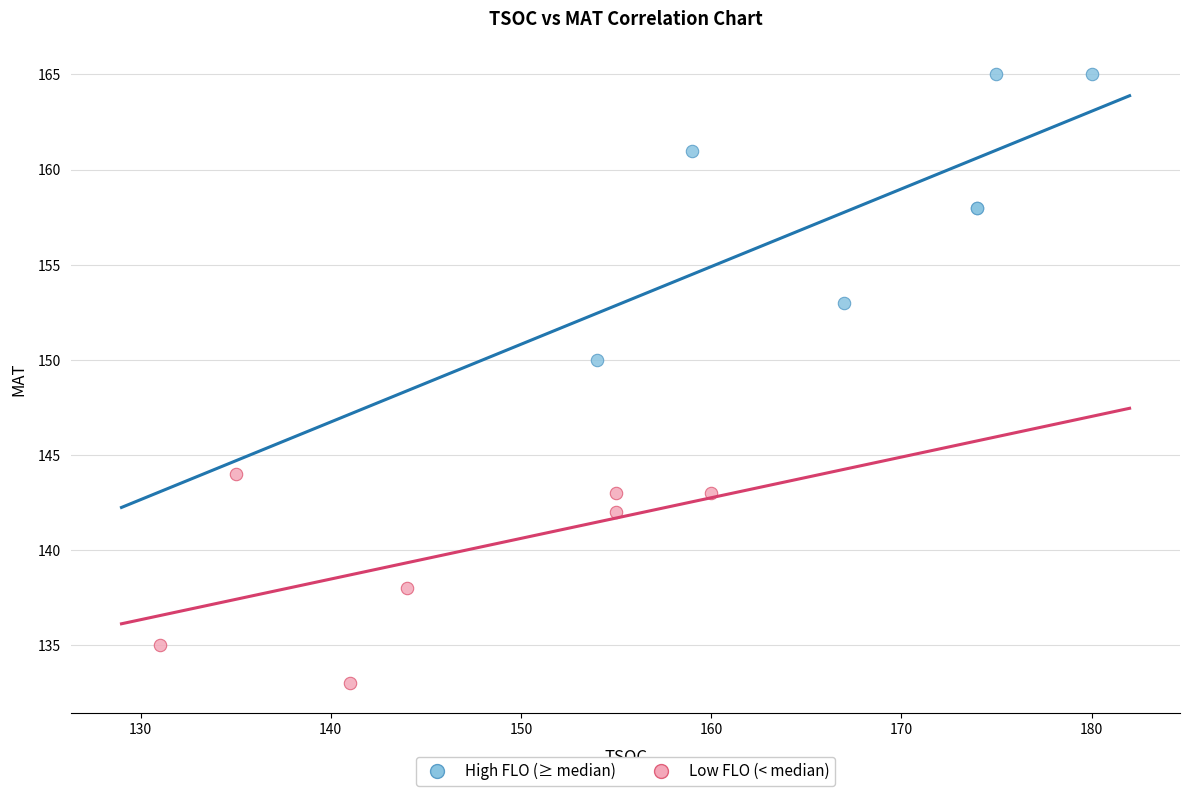

Which series has the largest Y range (max minus min)?

High FLO (≥ median)